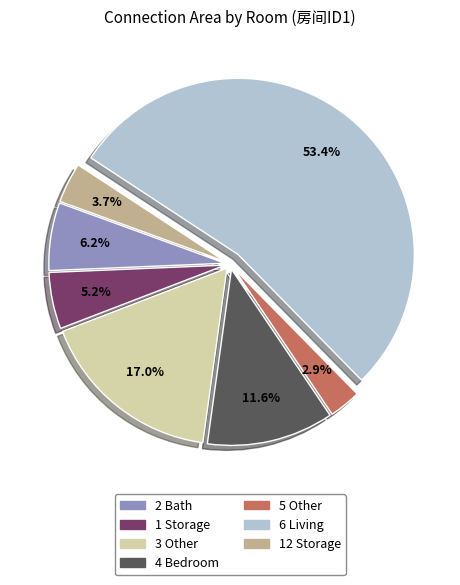

Does any single category account for the majority?

Yes